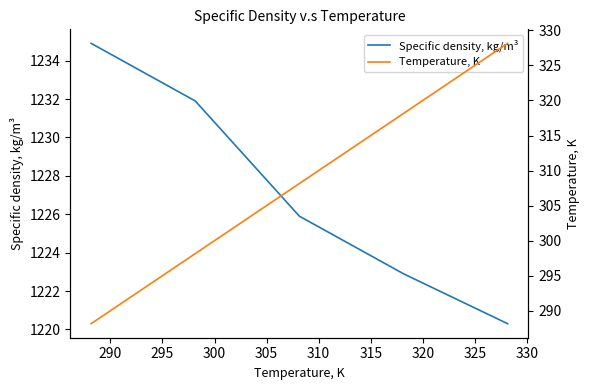

What is the value of the Specific density, kg/m³ point at the 5th from the left?

1220.3